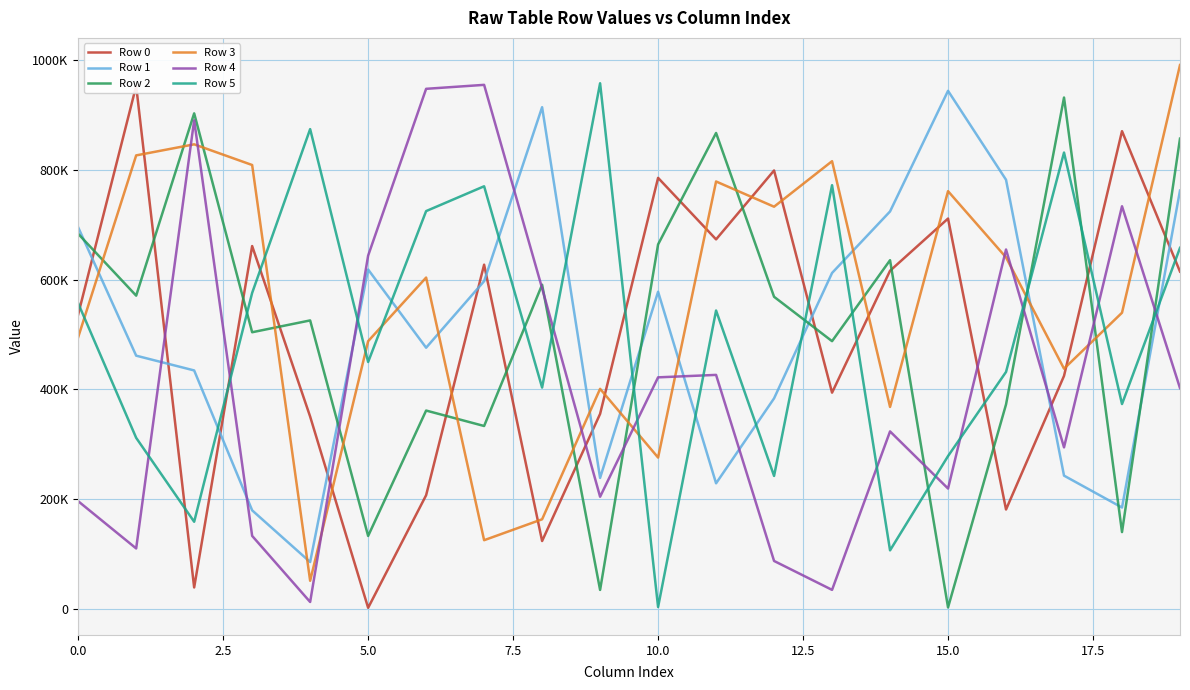

What is the value of the Row 3 point at the 20th from the left?

990459